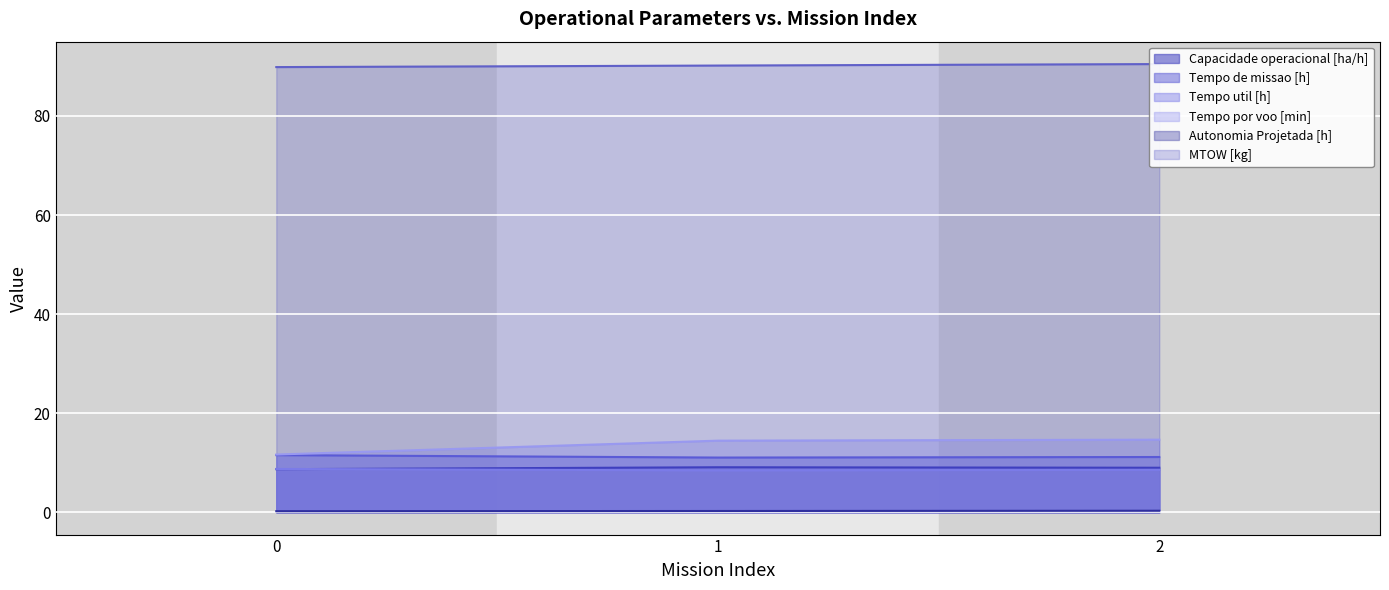

How many lines are shown in the chart?

6